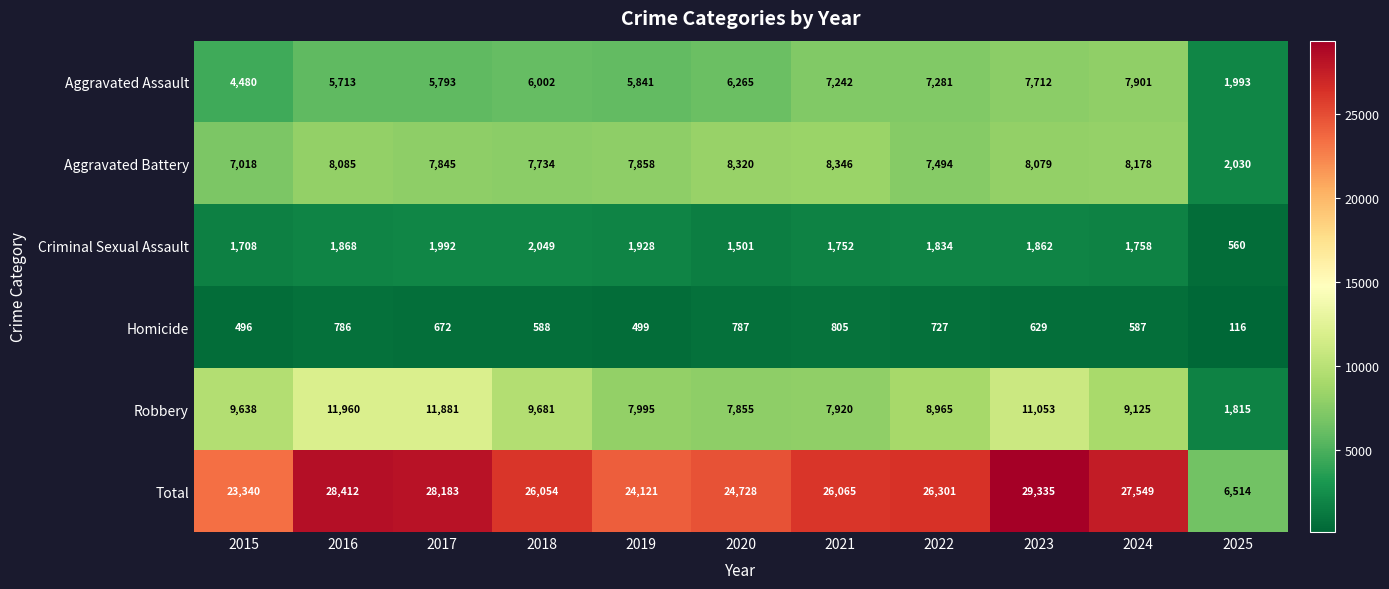

At which label does Robbery reach its peak?

2016